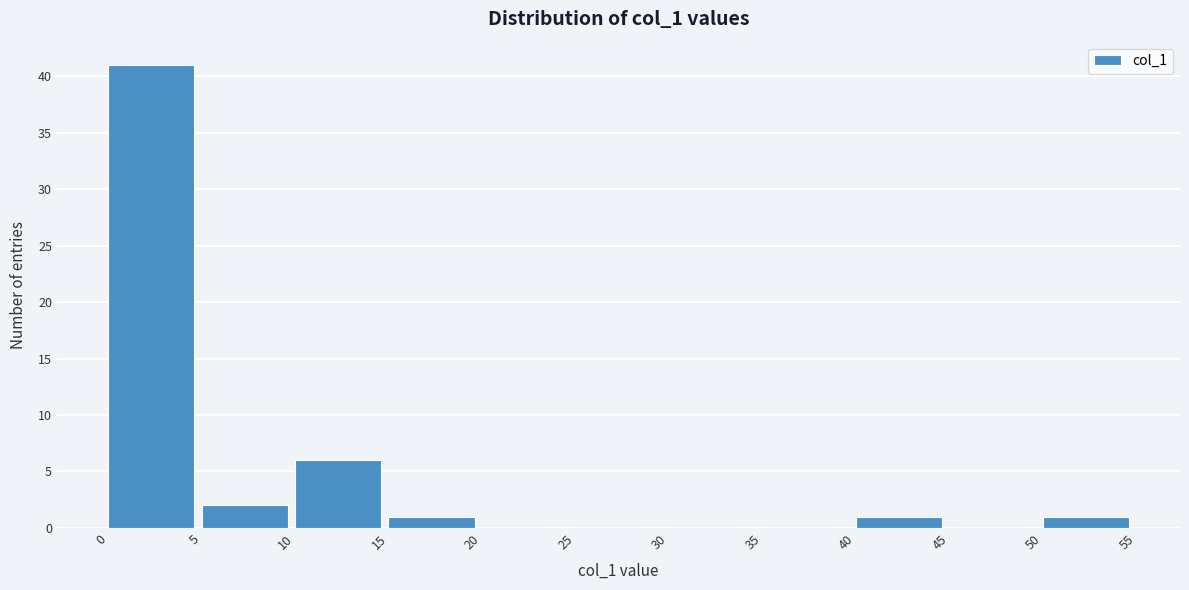

Over which range of the x-axis is the bar tallest?

0 to 5